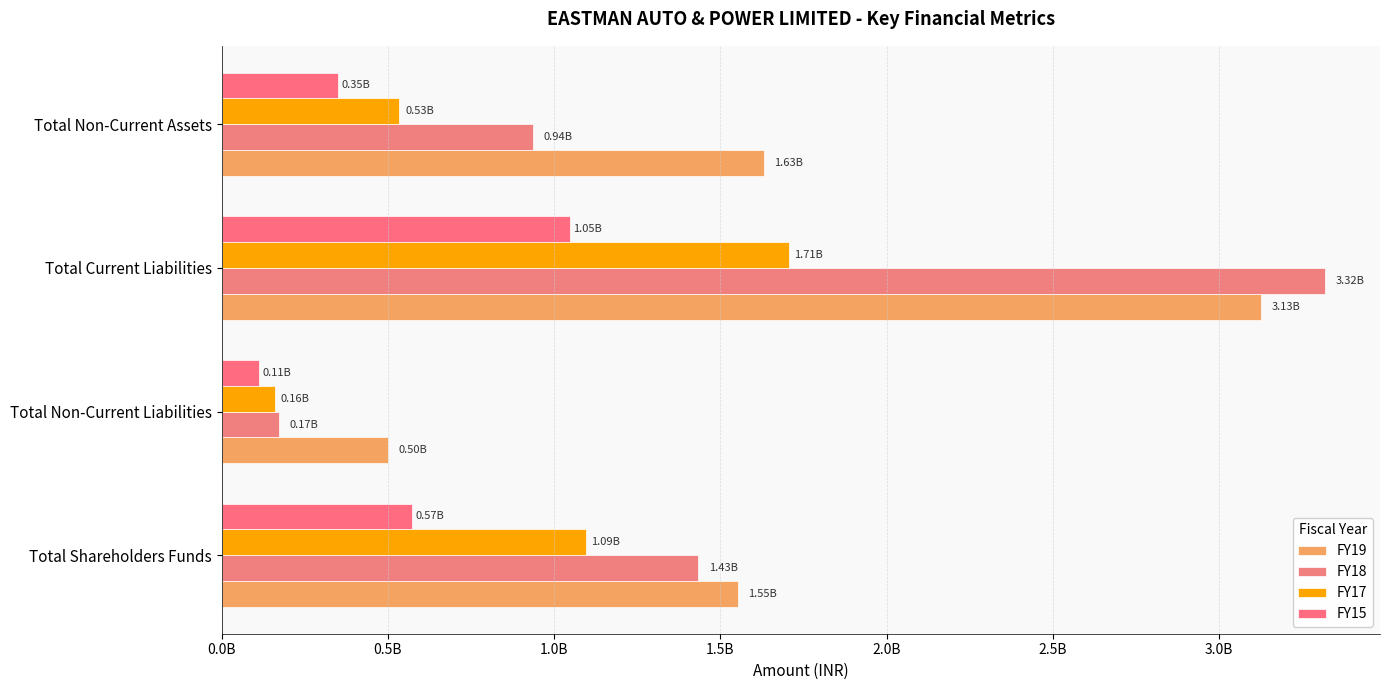

Which series has the largest total across all categories?

FY19